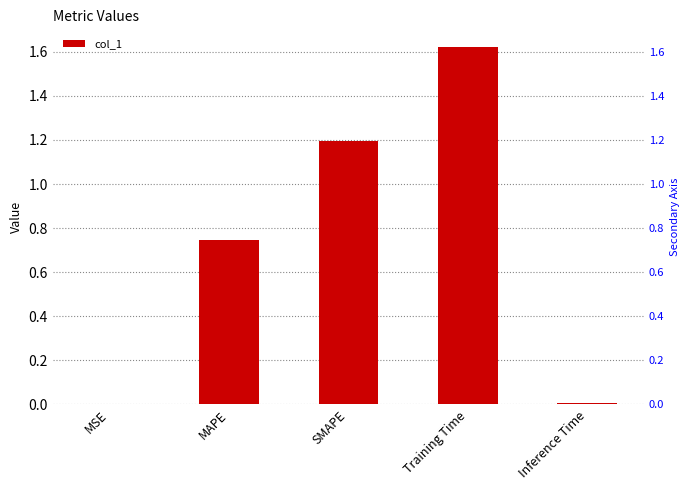

Where is the data nearest to the value 0?

MSE